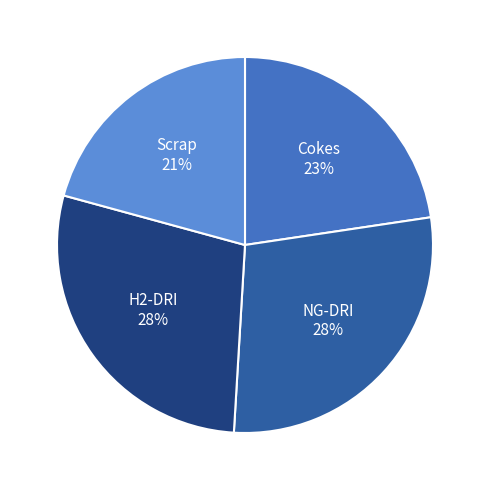

Does any single category account for the majority?

No